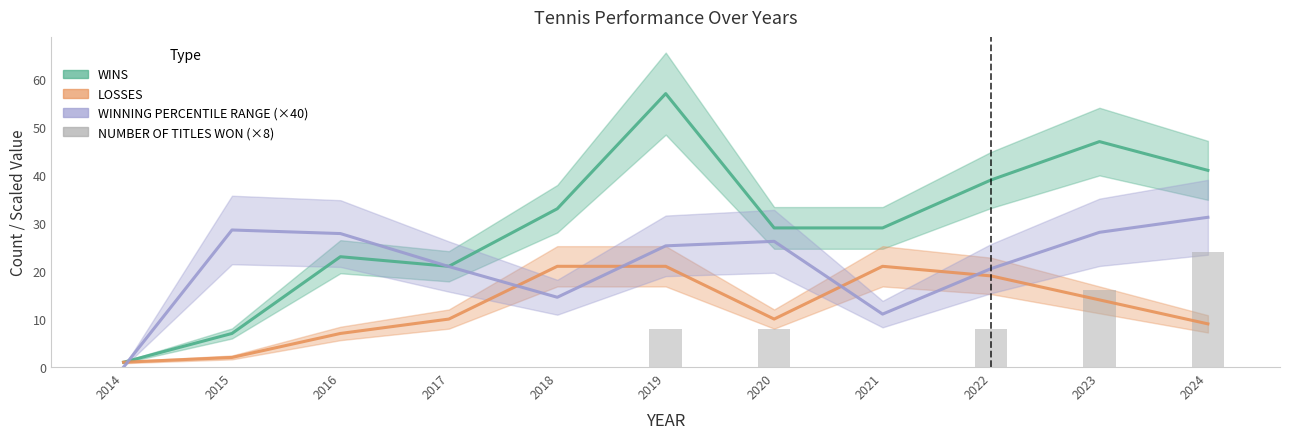

How many distinct data groups are displayed?

4